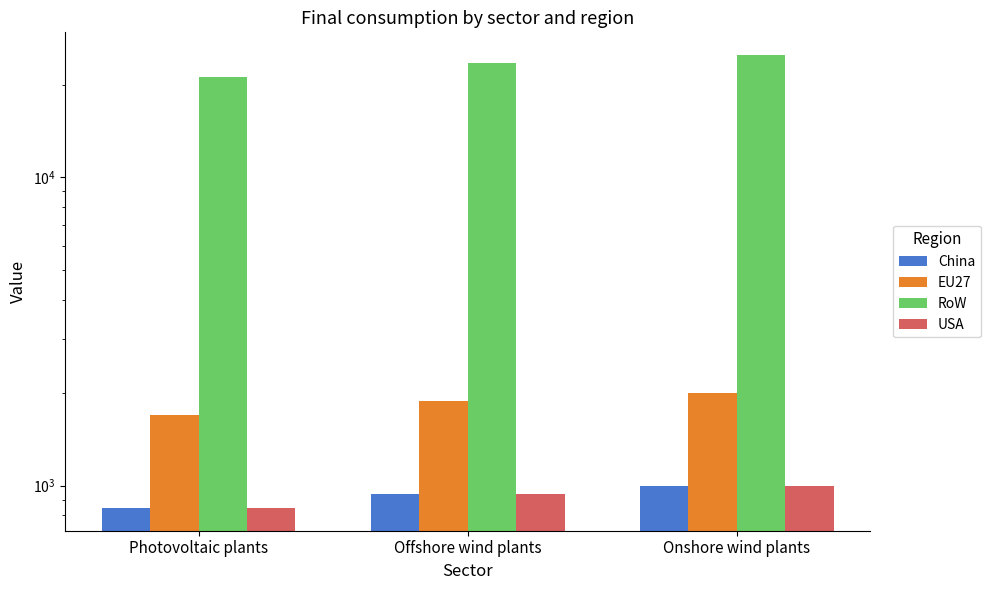

How many data points does each series have?

3